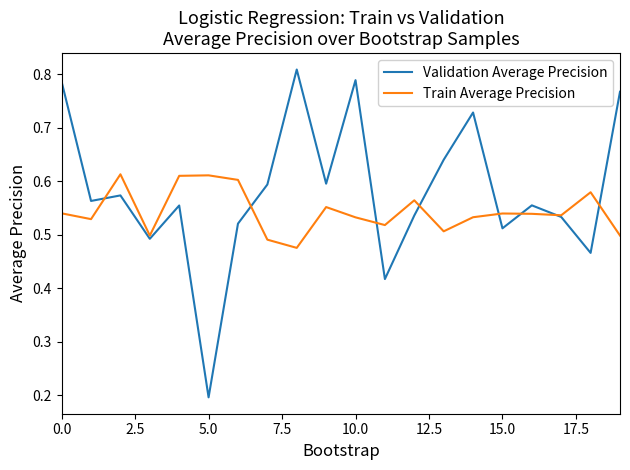

What is the minimum value shown in the chart?

0.2